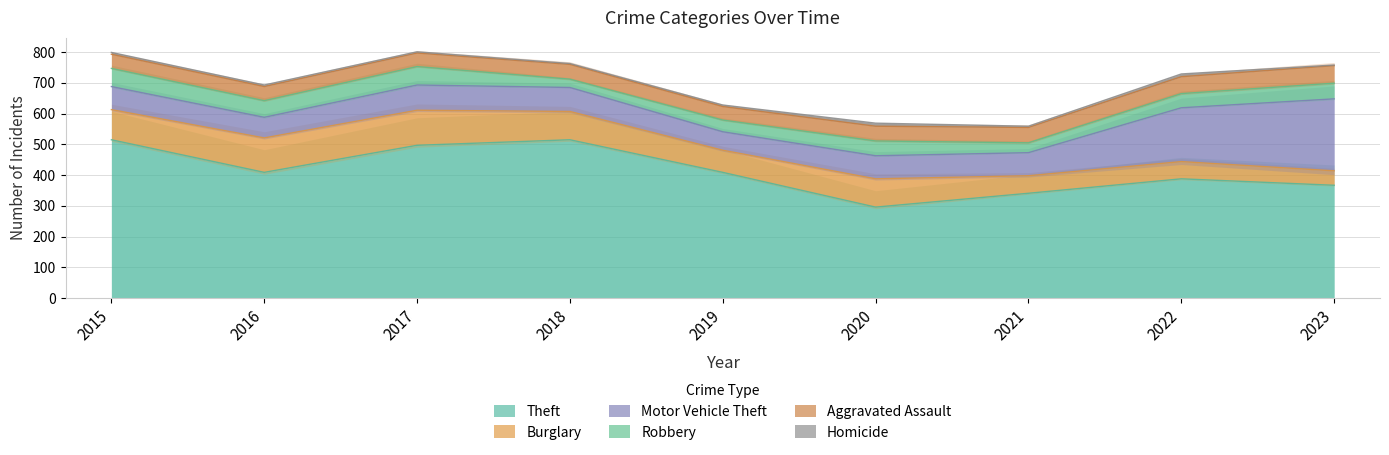

Reading left to right, what are all the values shown in this chart?

Theft: 515	409	497	515	409	296	341	388	367
Burglary: 98	112	114	92	72	92	57	56	47
Motor Vehicle Theft: 75	67	82	78	60	75	75	175	234
Robbery: 59	54	60	27	38	48	32	46	51
Aggravated Assault: 46	46	44	48	44	48	50	55	57
Homicide: 6	5	4	3	5	10	4	9	2